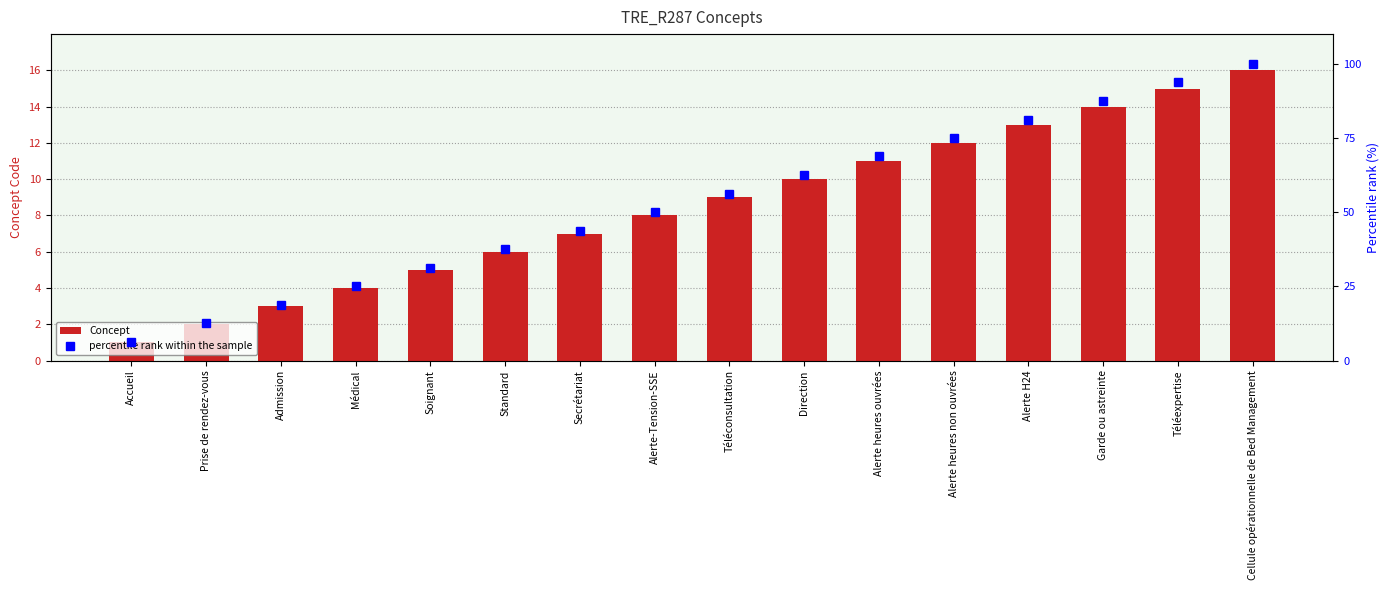

How many data points in Concept are less than 9?

8